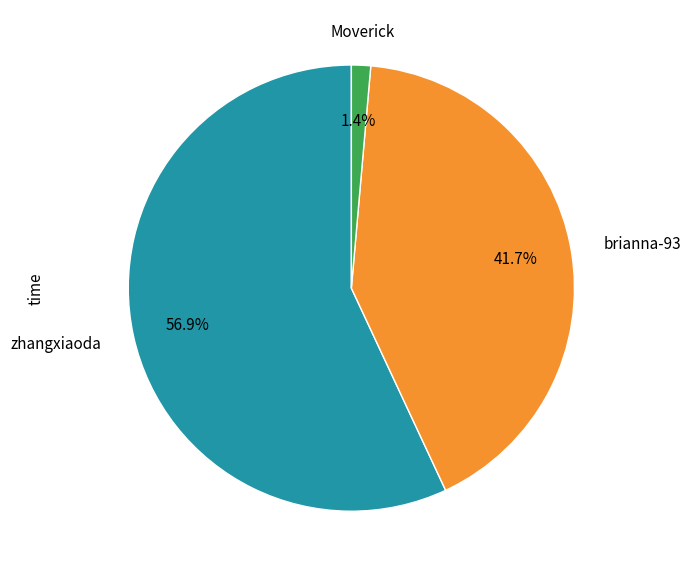

How many segments does this pie chart have?

3